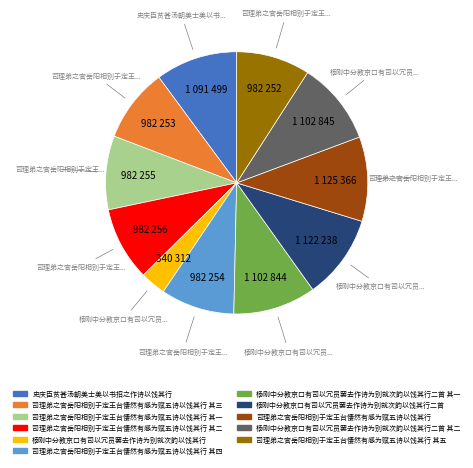

How many segments does this pie chart have?

11